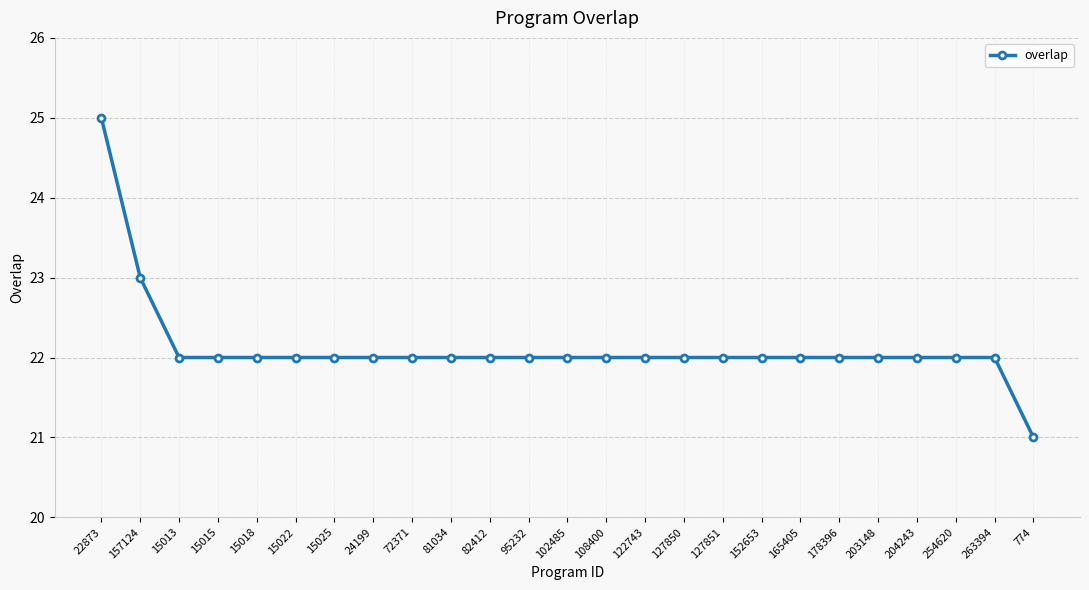

What is the minimum value shown in the chart?

21